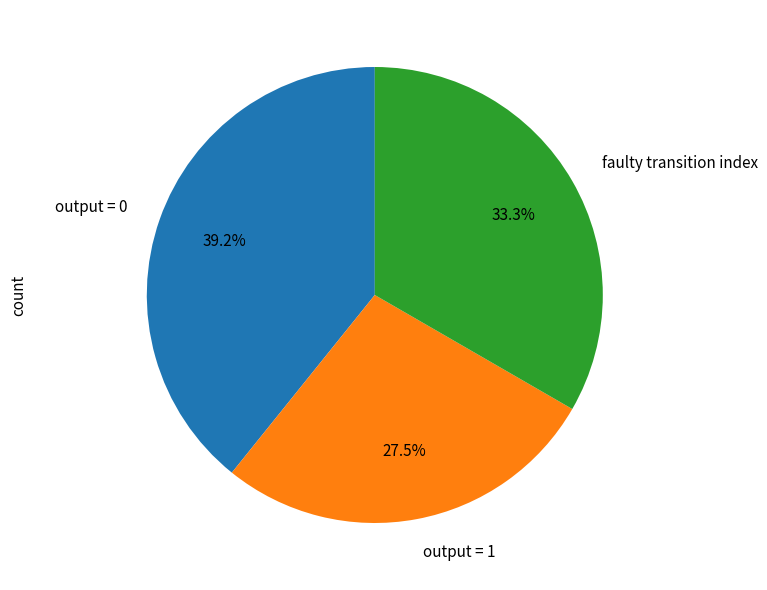

Does output = 0 account for over 50% of the chart?

No